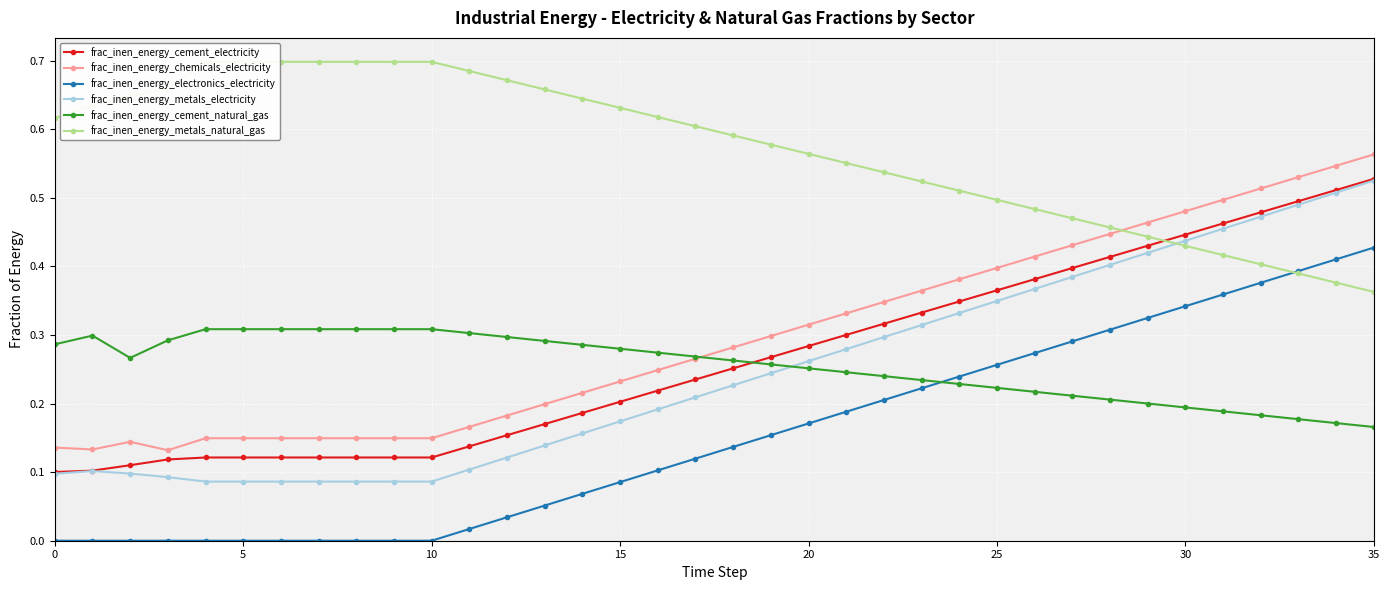

What is the label of the 2nd point from the right?

34